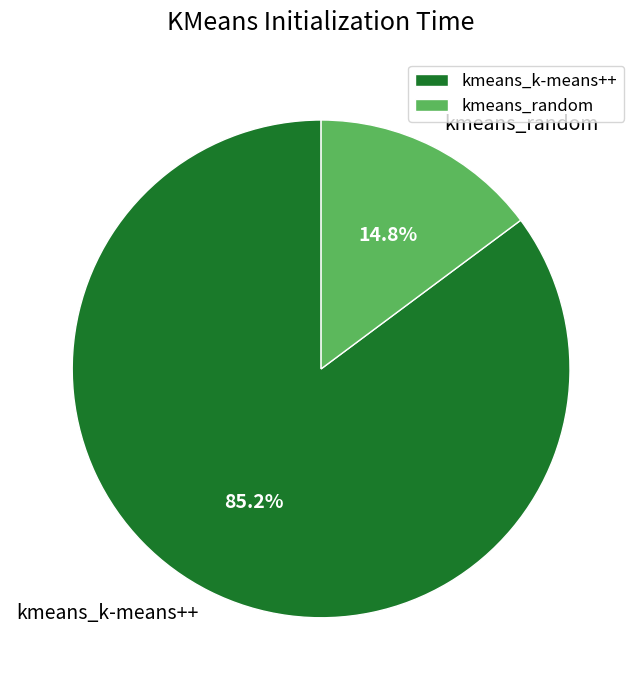

Is it true that kmeans_k-means++ is 78% of the pie?

False